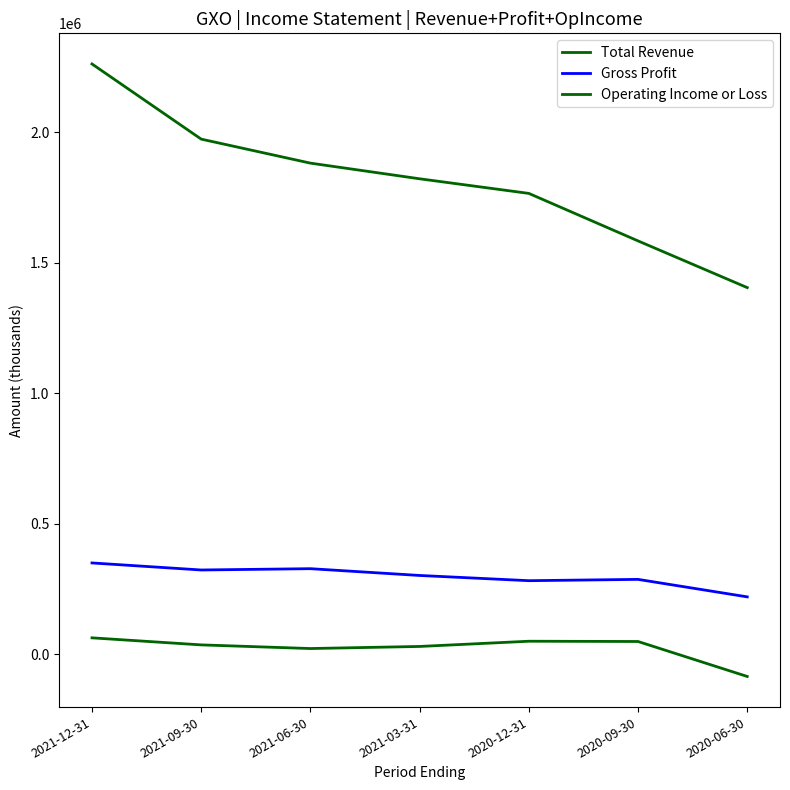

At which label is Operating Income or Loss closest to -11000?

2021-06-30